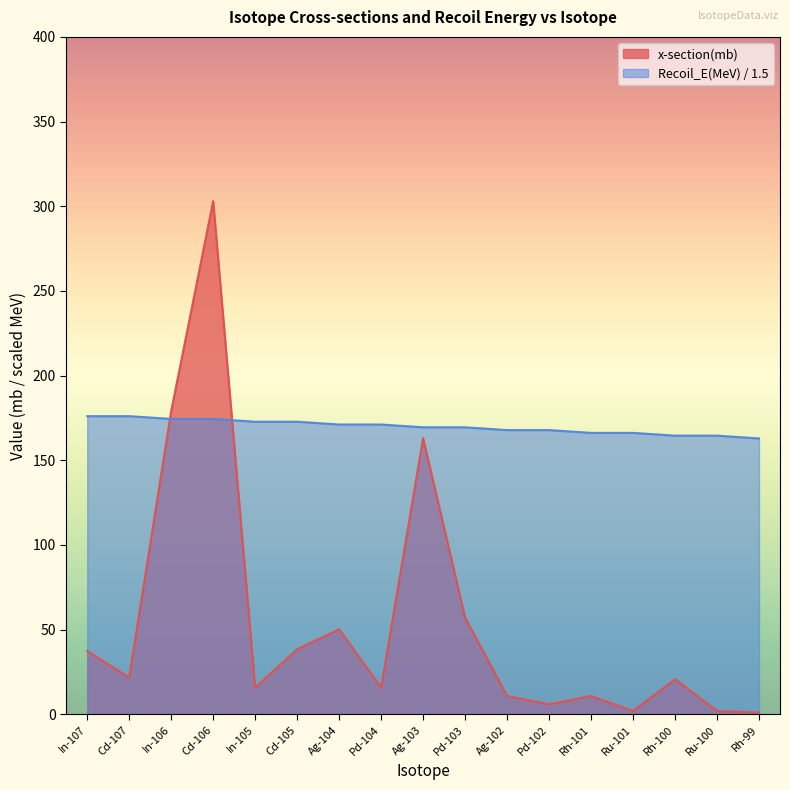

How many values in the Recoil_E(MeV) series exceed 169?

10